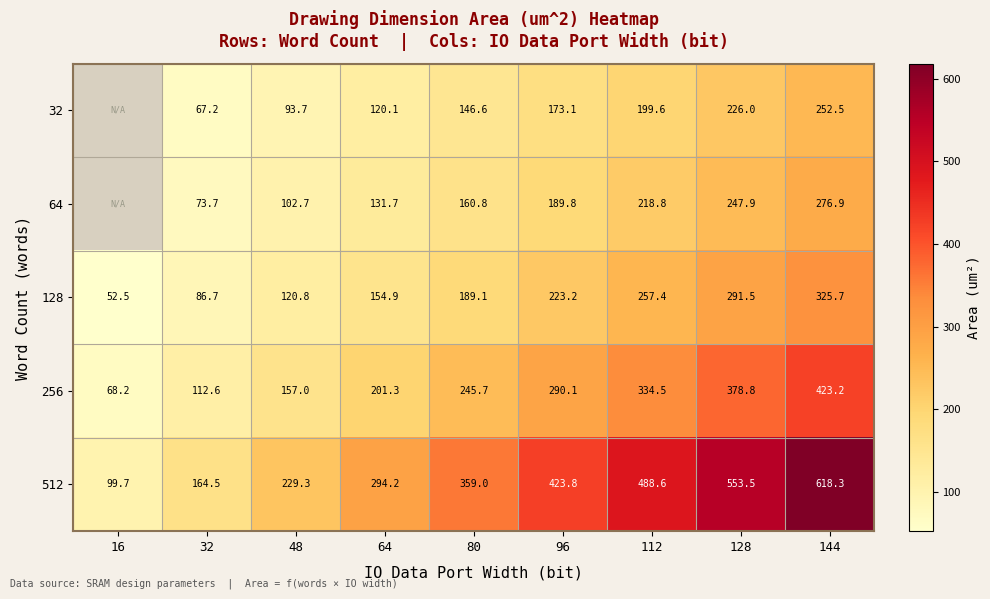

Is the value of 64 at 64 greater than the value of 32 at 32?

Yes